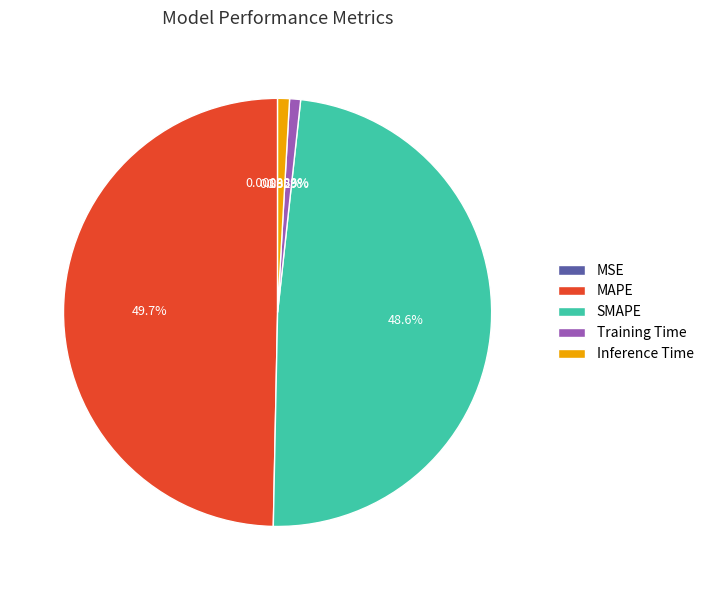

Which has a higher value, MAPE or Training Time?

MAPE